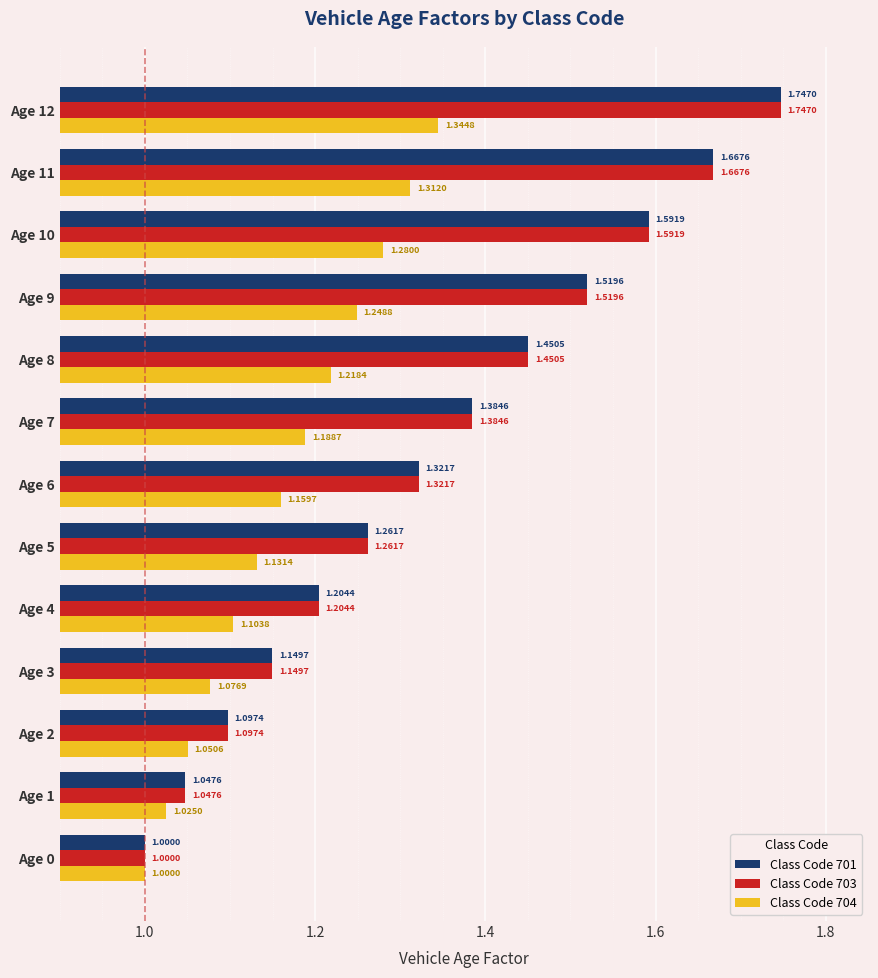

What is the difference between the maximum and second lowest values in the Class Code 701 series?

0.7